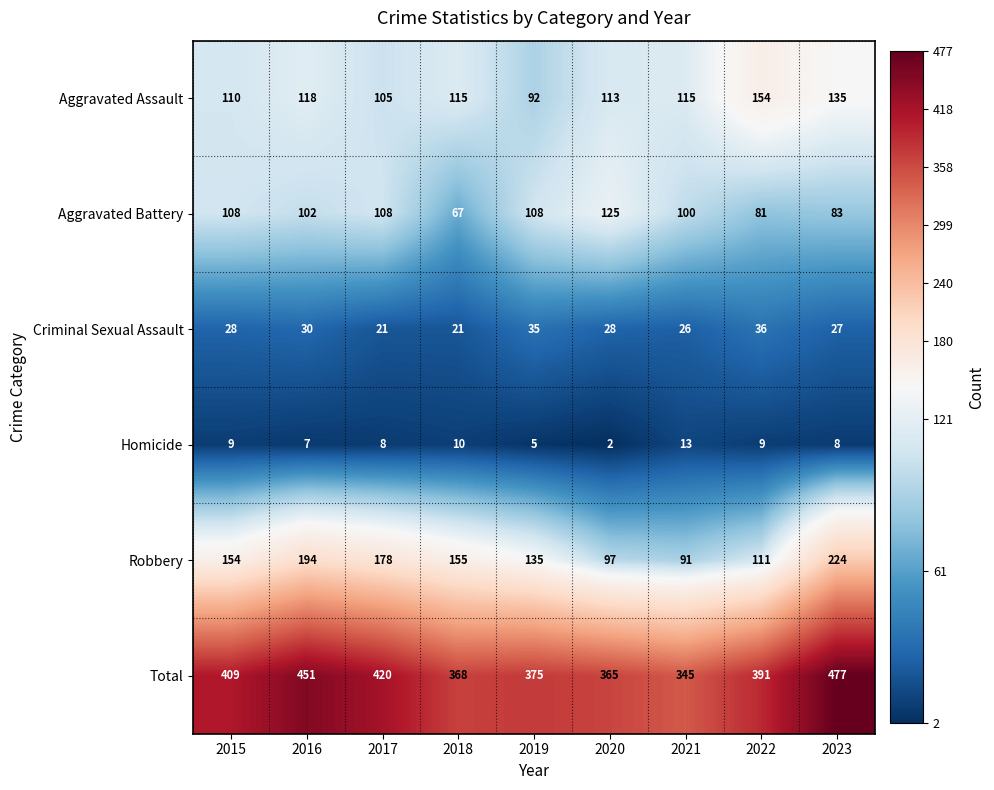

Which series changed the most between 2016 and 2022?

Robbery